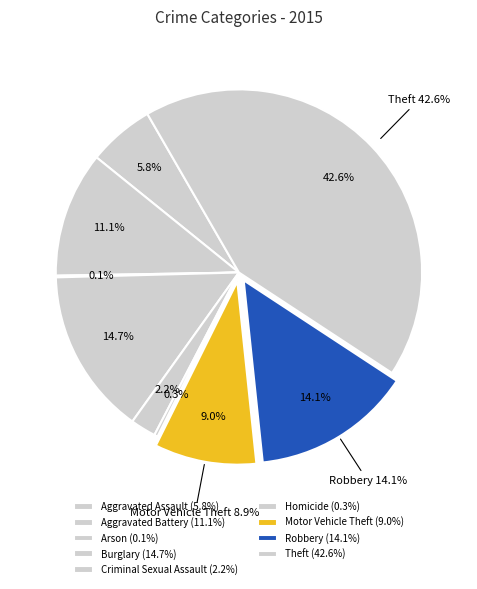

What is the largest slice in the pie chart?

Theft